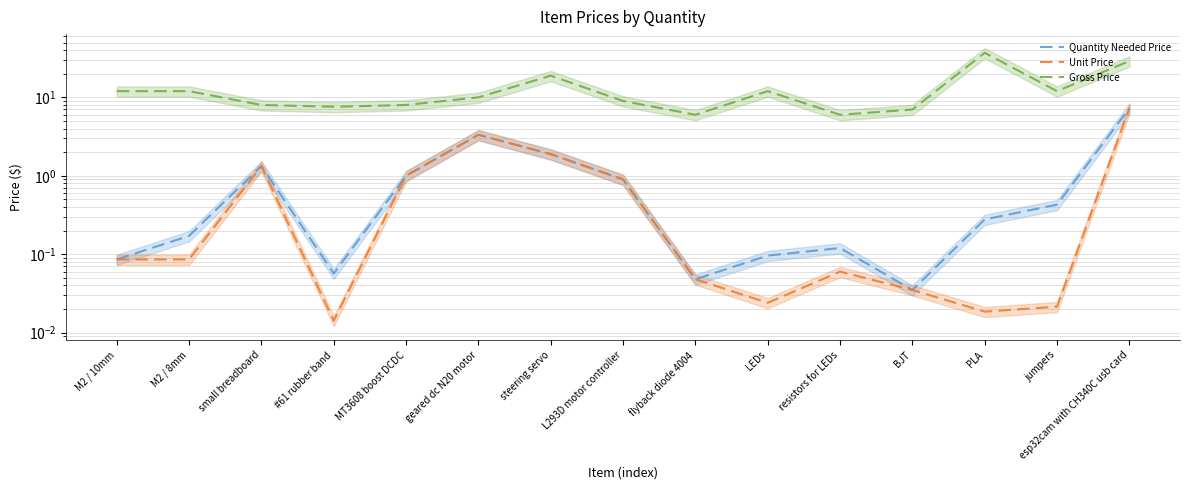

What is the lowest value of the Gross Price series?

6.0